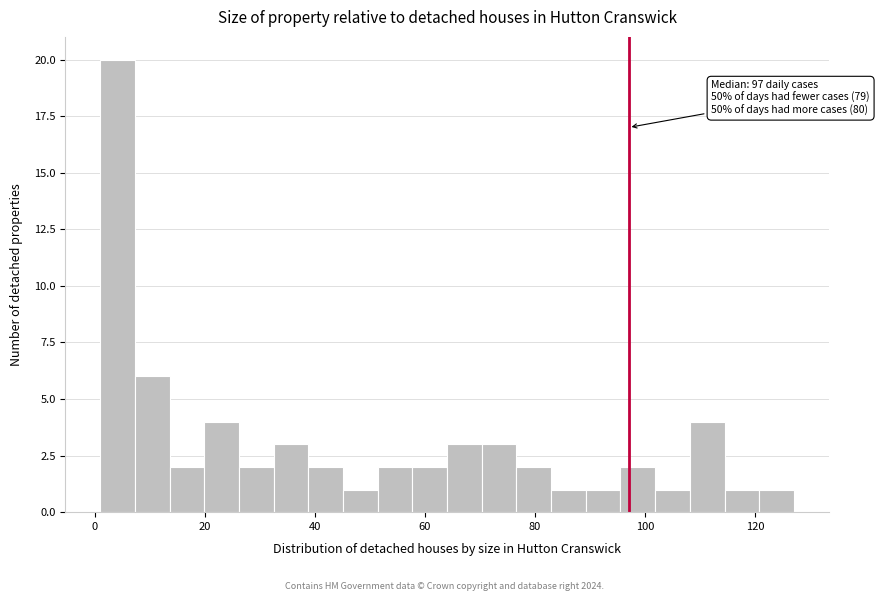

Around what value on the x-axis is the tallest bar? Give the approximate position of its centre, as read against the axis.

4